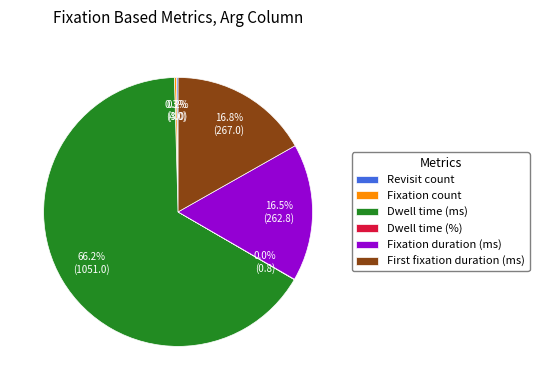

What is the largest slice in the pie chart?

Dwell time (ms)